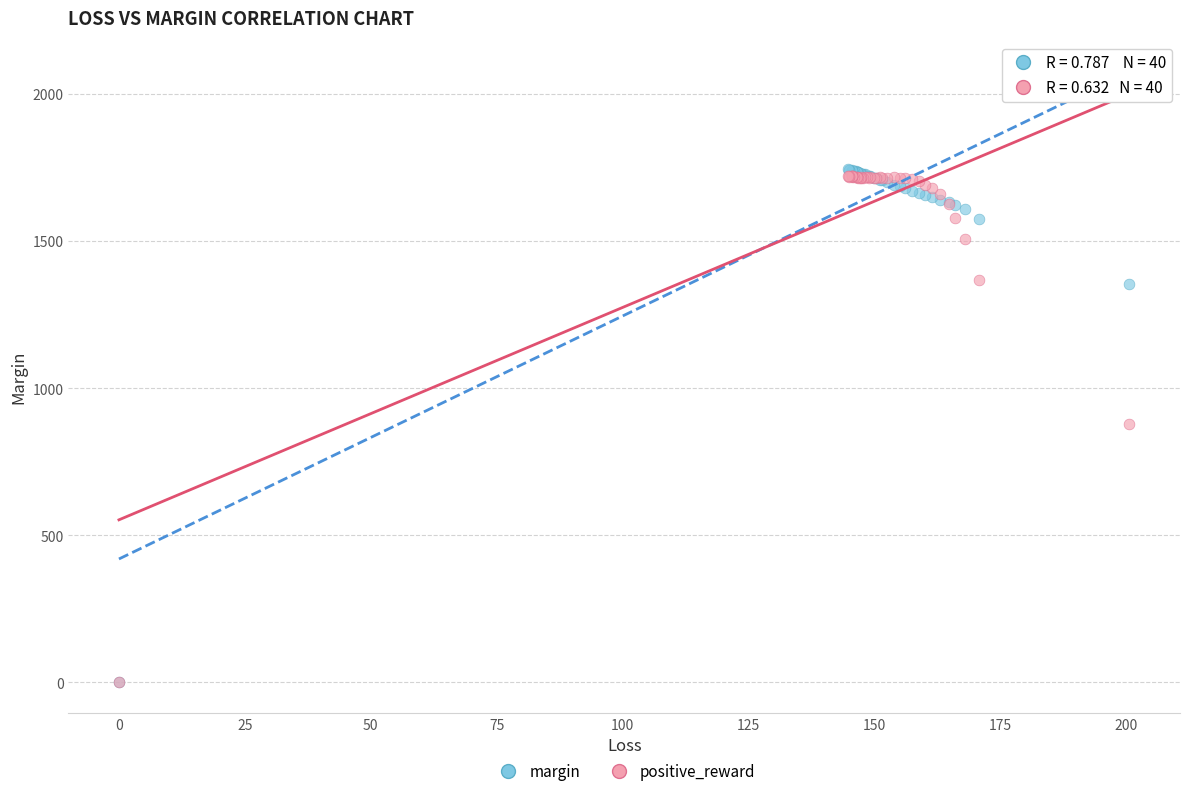

Which series has the largest Y range (max minus min)?

margin